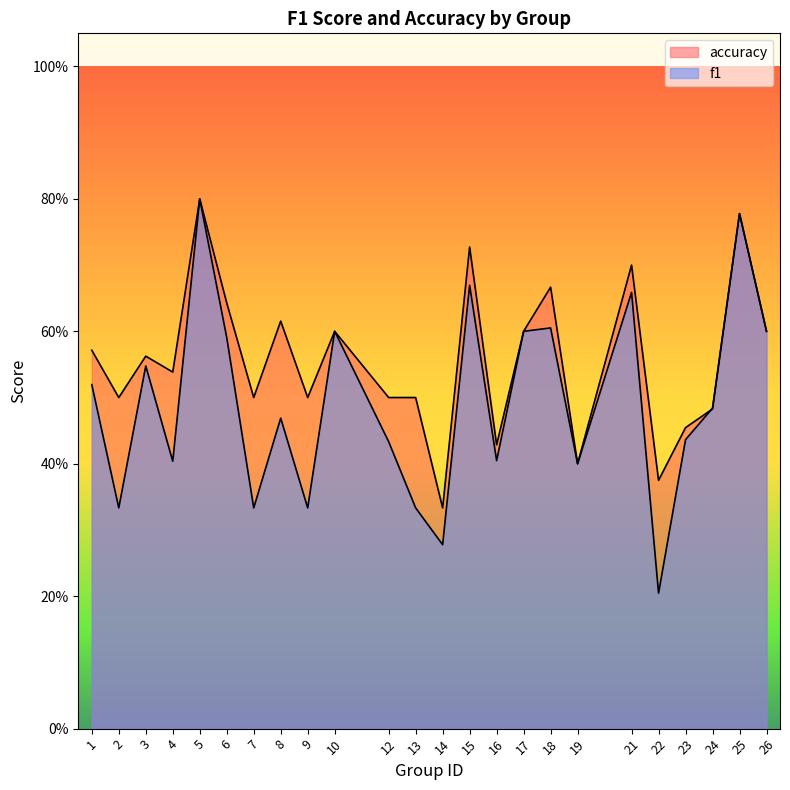

Is the value of accuracy at 14 greater than the value of f1 at 14?

Yes